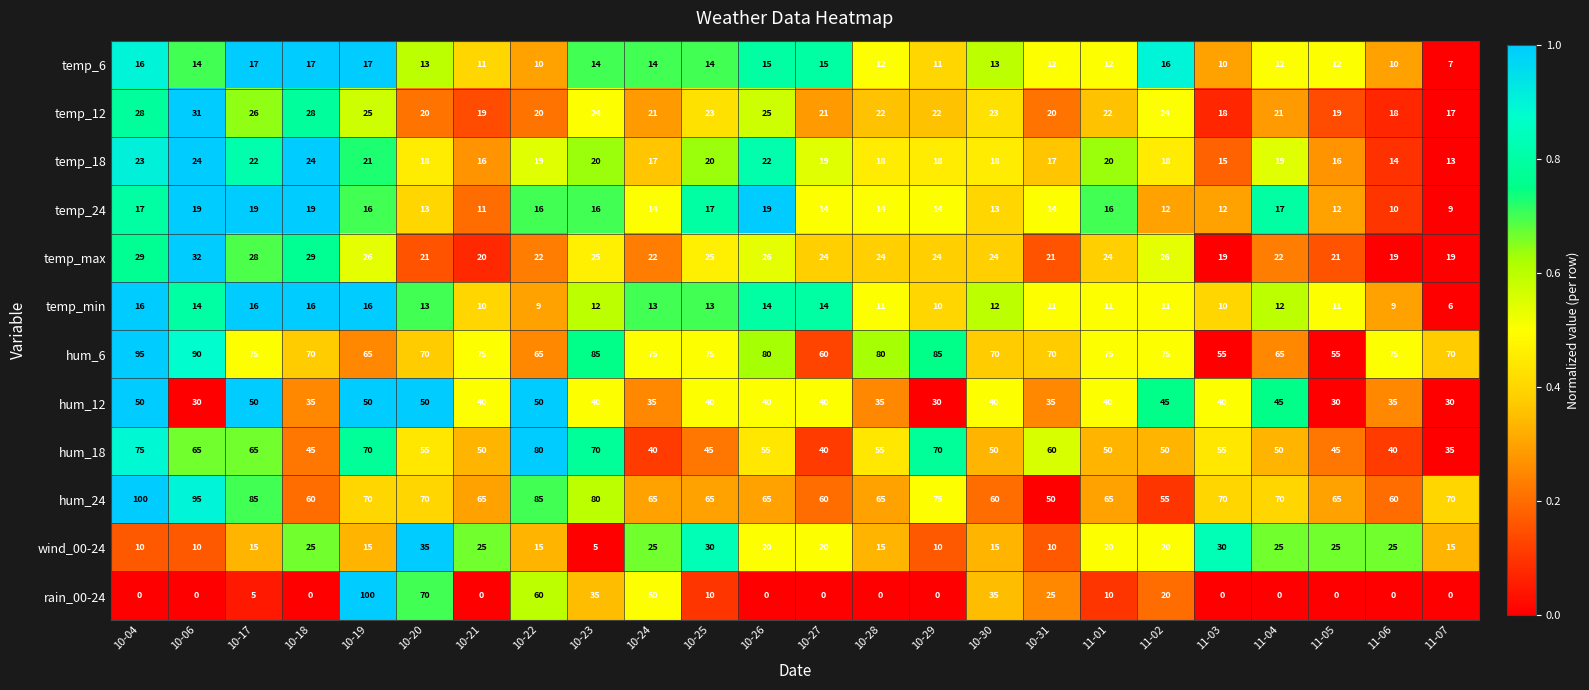

What is the sum of the temp_12 values at 10-30 and 10-31?

43